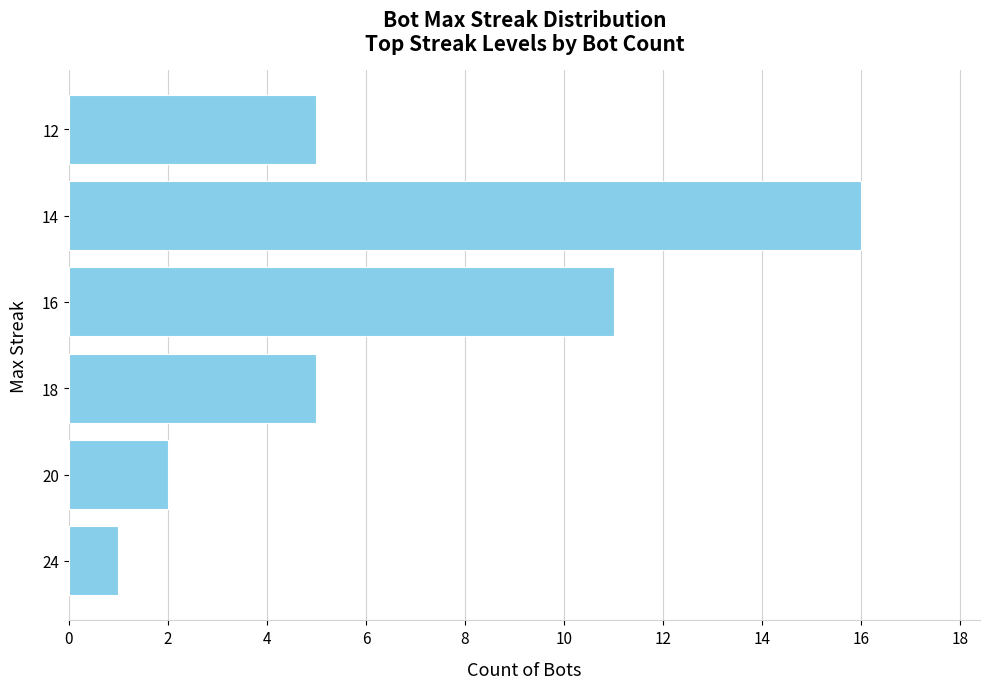

How many categories are shown in the chart?

6